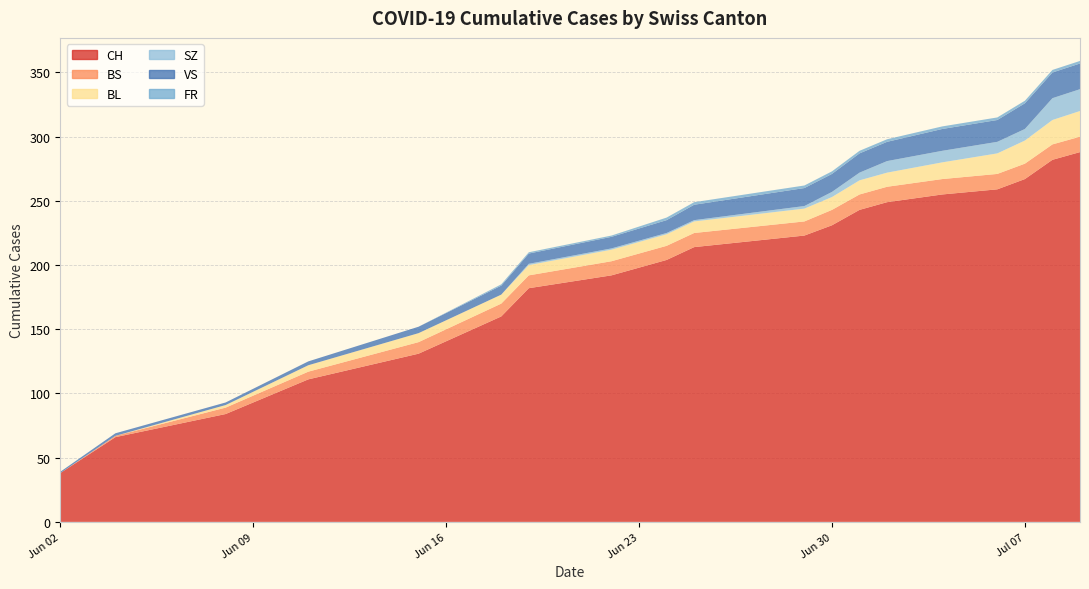

Reading right to left, list all the values displayed in this chart.

CH: 288	282	267	259	255	249	243	231	223	214	204	192	182	160	131	111	84	66	38
BS: 12	12	12	12	12	12	12	12	11	11	11	11	10	10	9	6	5	1	0
BL: 20	19	18	16	13	11	11	10	10	9	9	9	8	7	7	5	2	0	0
SZ: 17	17	9	9	9	9	6	4	2	1	1	1	1	0	0	0	0	0	0
VS: 20	20	20	17	17	15	15	14	14	12	10	9	8	7	5	3	2	2	1
FR: 2	2	2	2	2	2	2	2	2	2	2	1	1	1	0	0	0	0	0